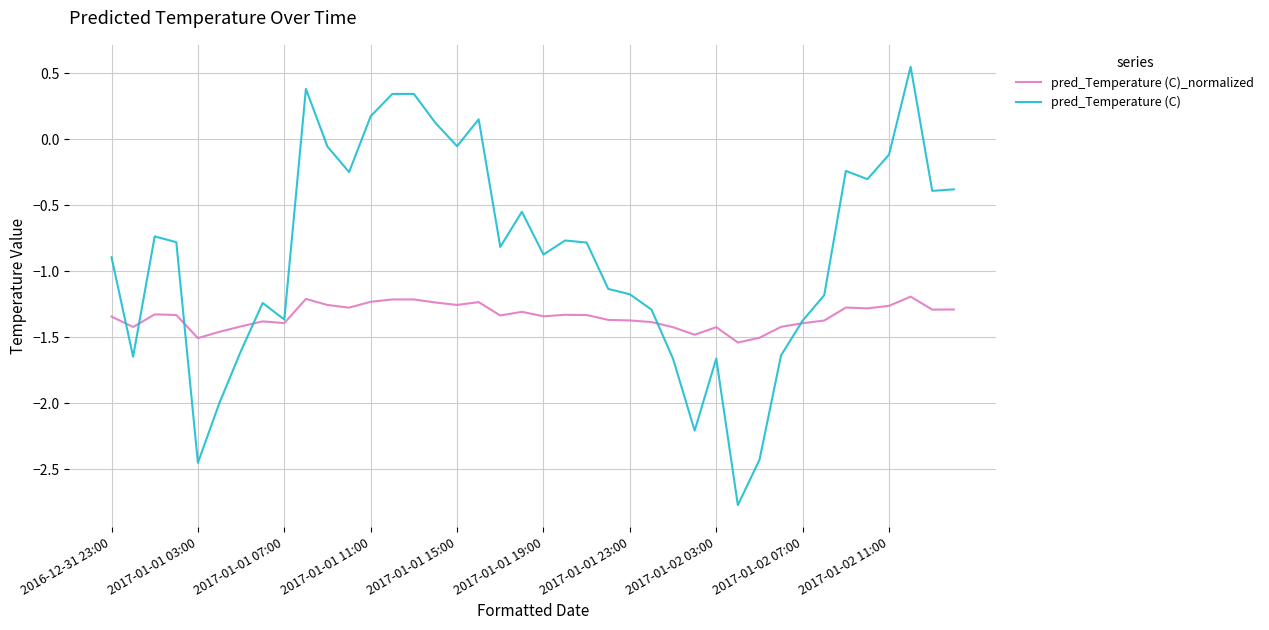

What is the sum of all pred_Temperature (C)_normalized values?

-53.6